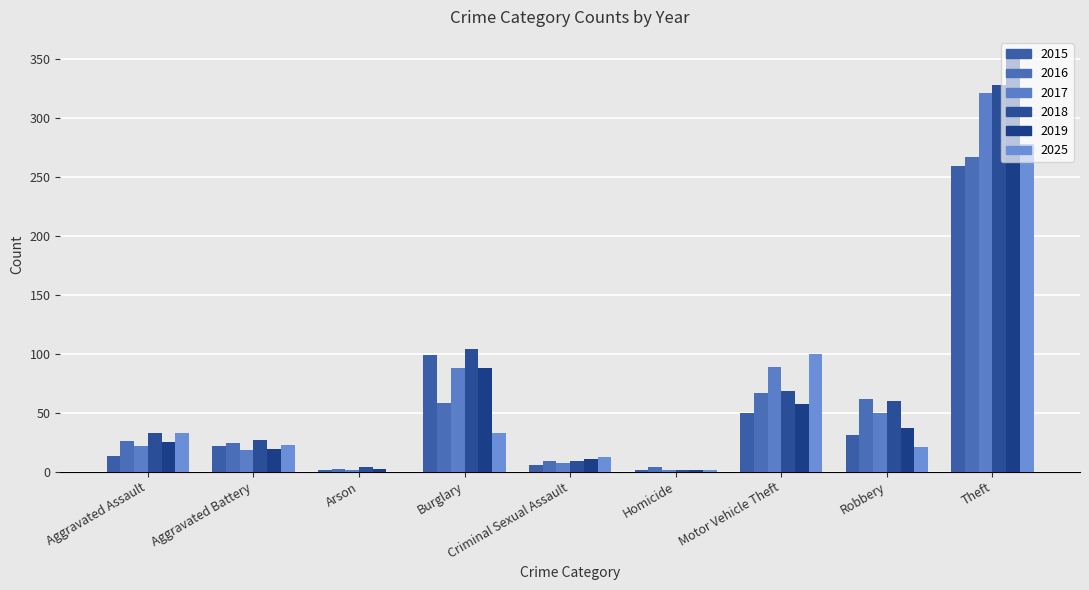

Is it true that 2025 equals 21 at Robbery?

True